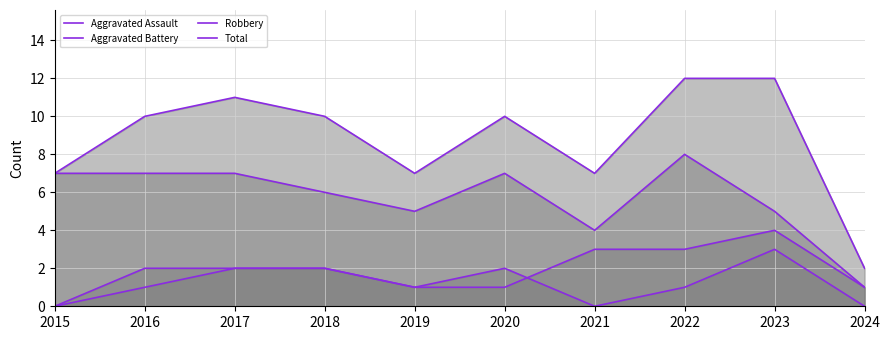

True or false: Aggravated Assault and Robbery cross at least once.

False